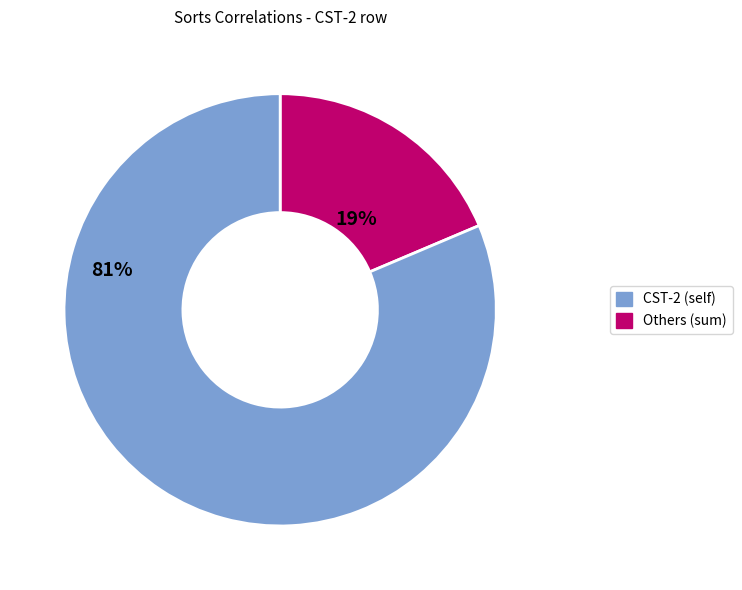

Between CST-2 (self) and Others (sum), which is larger?

Others (sum)